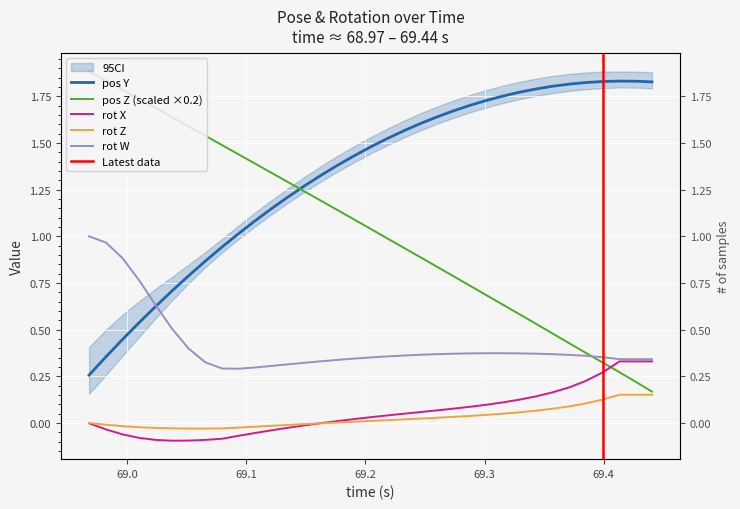

What position from the left is 69.35718?

29